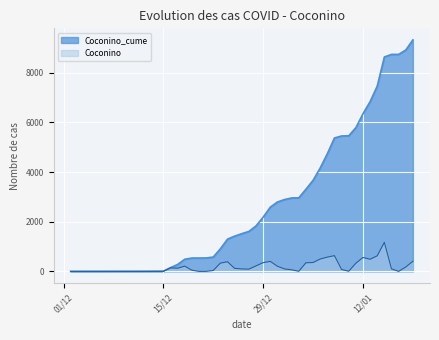

What is the difference between the highest and lowest values at 2021-01-17?

8742